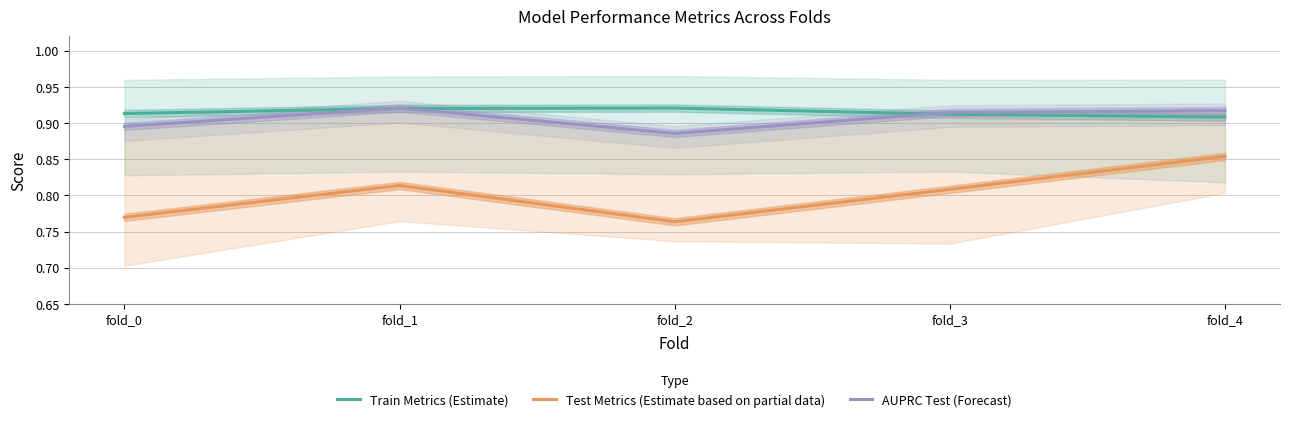

What is the maximum value for Train Metrics (Estimate)?

0.9